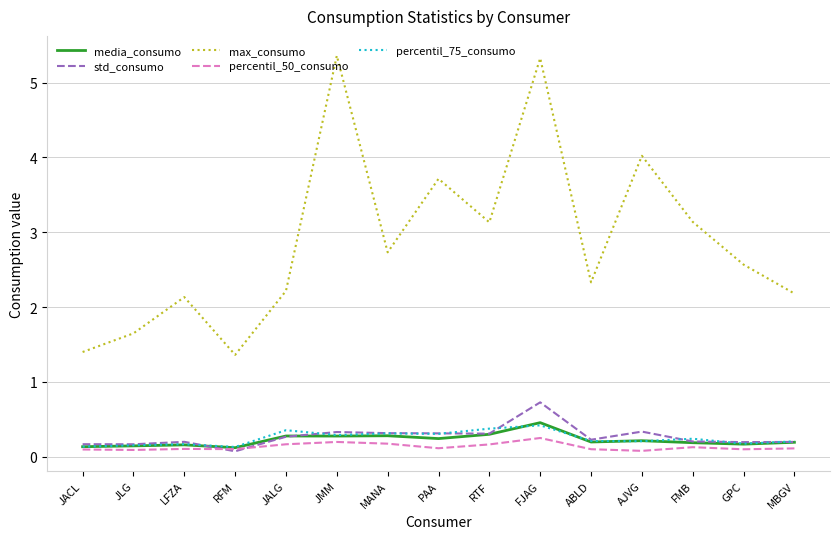

The std_consumo series shows 0.3 at PAA. True or false?

True